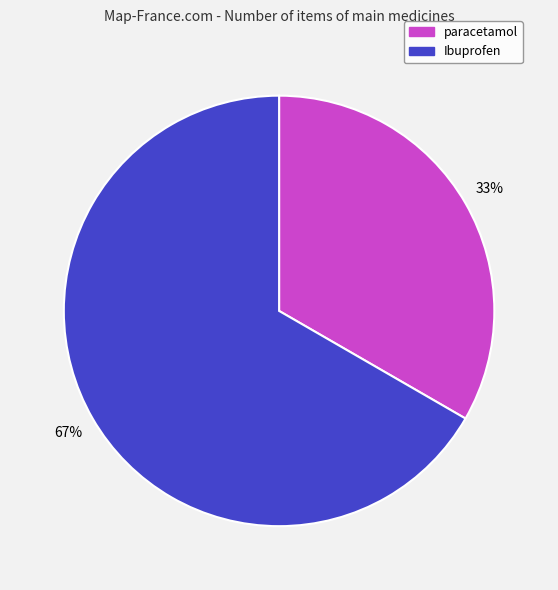

Between paracetamol and Ibuprofen, which is larger?

Ibuprofen